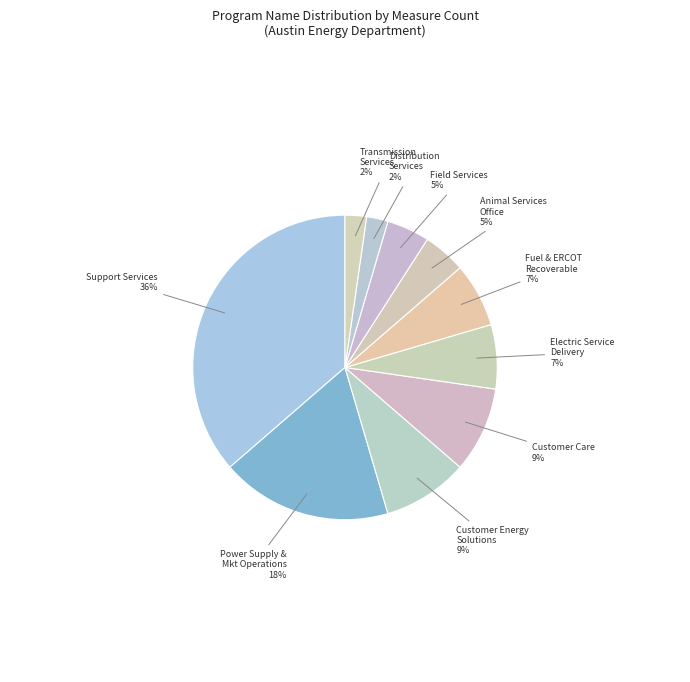

Count the number of slices in the pie.

10